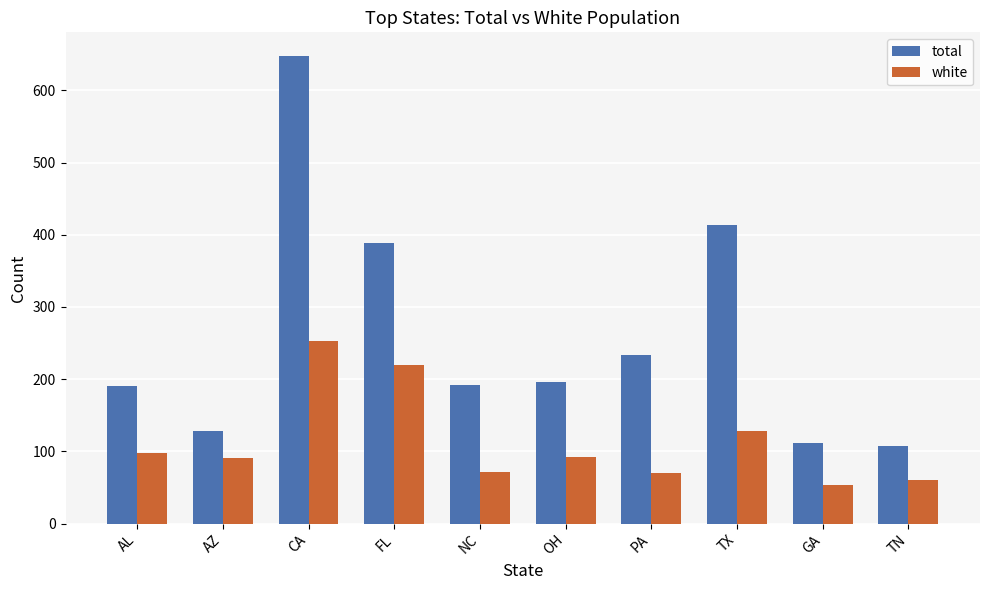

List the series in order of their overall mean, highest first.

total, white